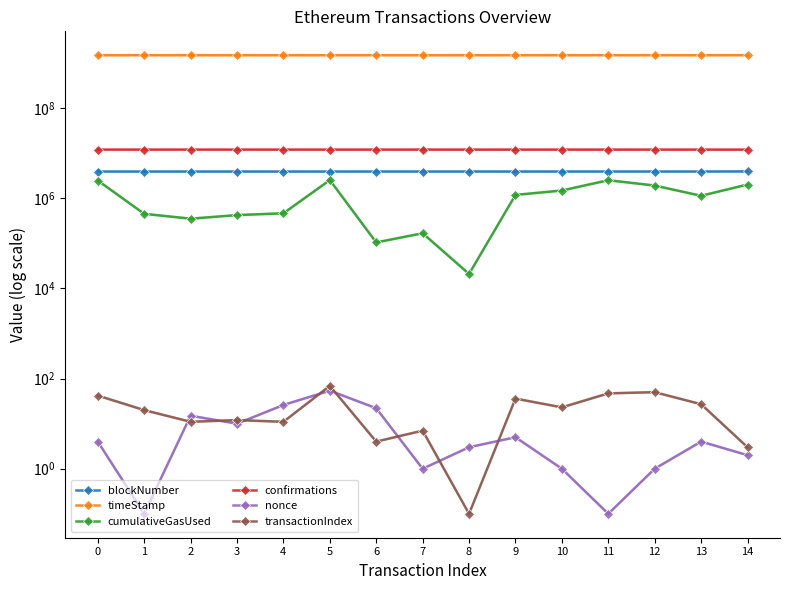

What is the total value across all series at 5?

1516895327.0